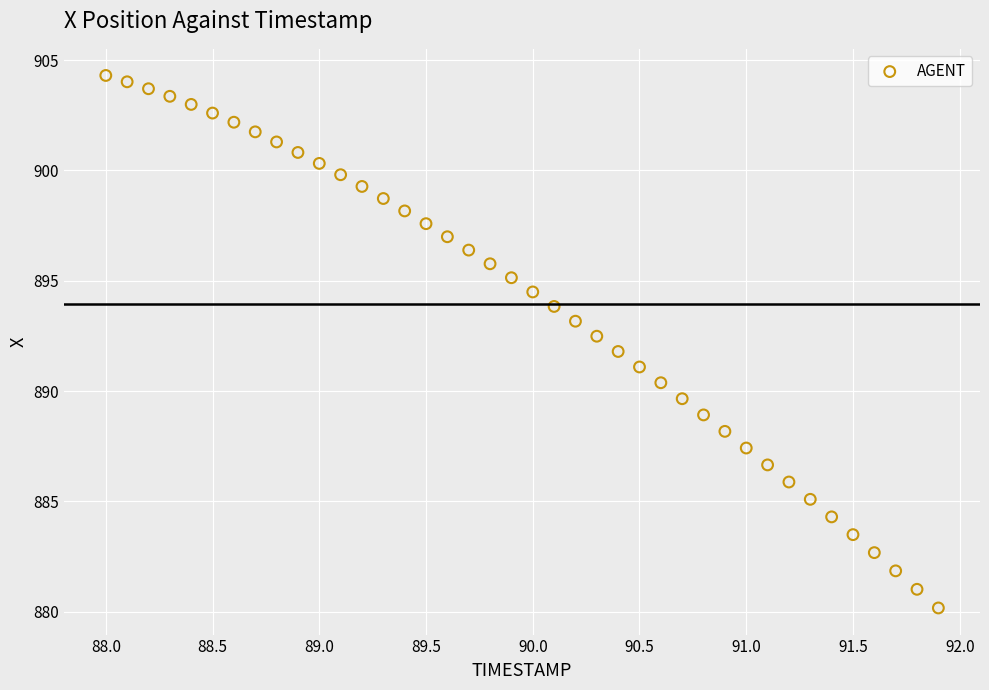

What is the range of Y values (max minus min)?

24.1